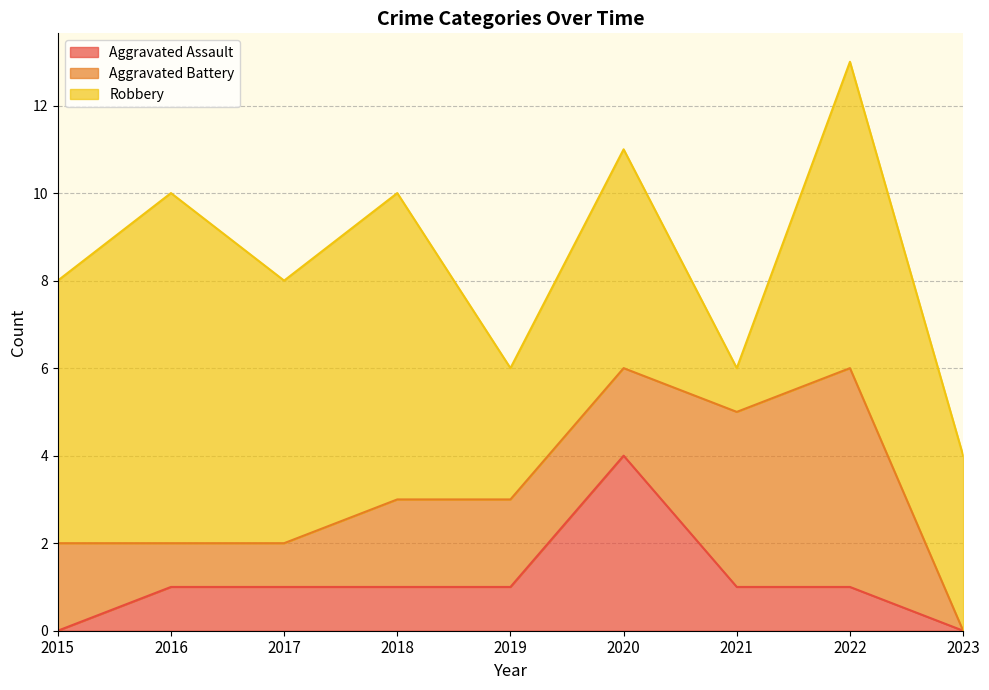

Is it true that Aggravated Assault equals 2 at 2023?

False